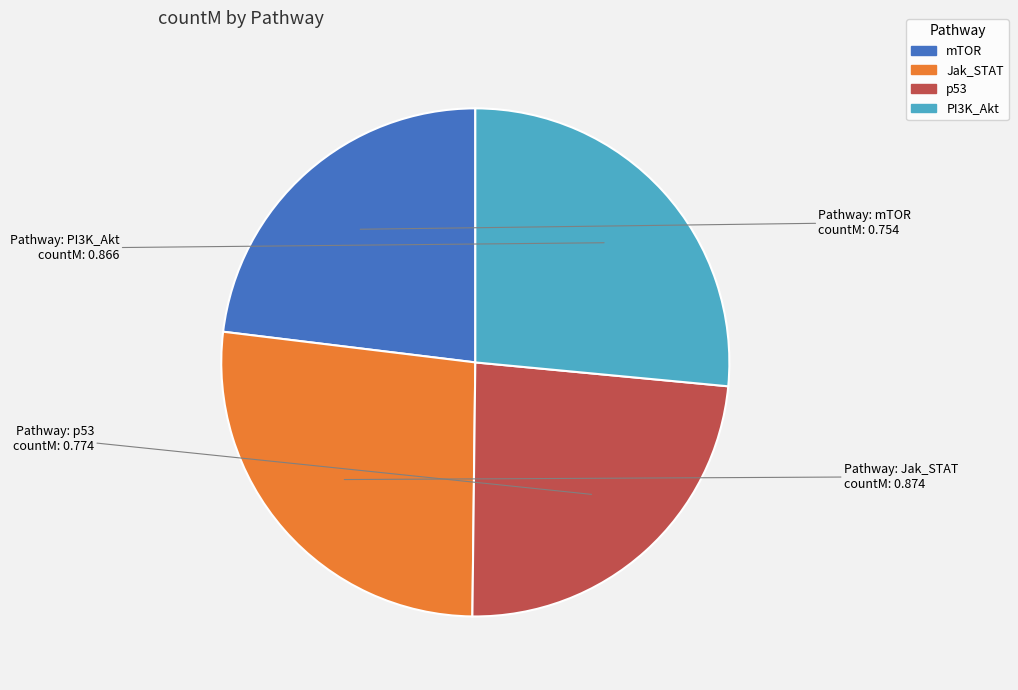

Is there a majority slice in this chart?

No